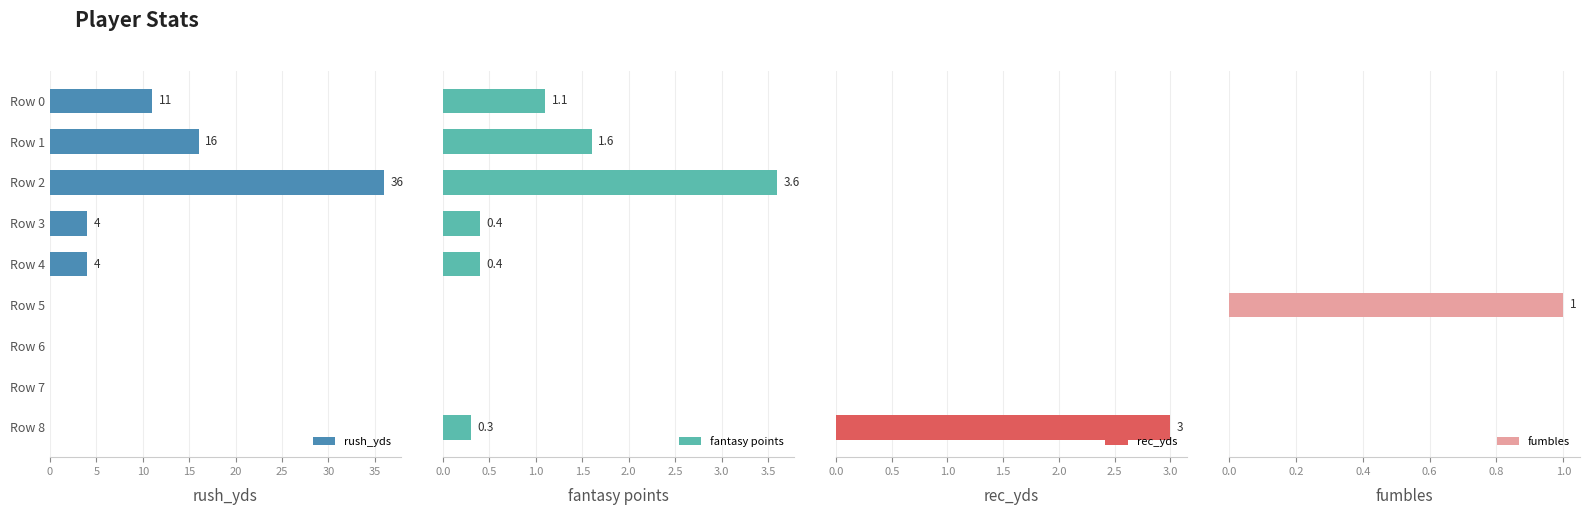

Reading left to right, list all the values displayed in this chart.

rush_yds: 11.0	16.0	36.0	4.0	4.0	0.0	0.0	0.0	0.0
fantasy points: 1.1	1.6	3.6	0.4	0.4	0.0	0.0	0.0	0.3
rec_yds: 0.0	0.0	0.0	0.0	0.0	0.0	0.0	0.0	3.0
fumbles: 0.0	0.0	0.0	0.0	0.0	1.0	0.0	0.0	0.0